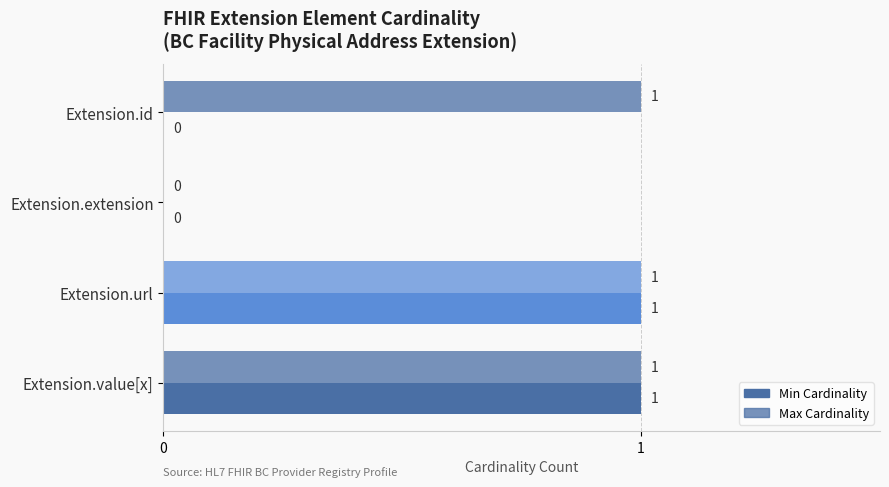

Count the number of data series in this chart.

2